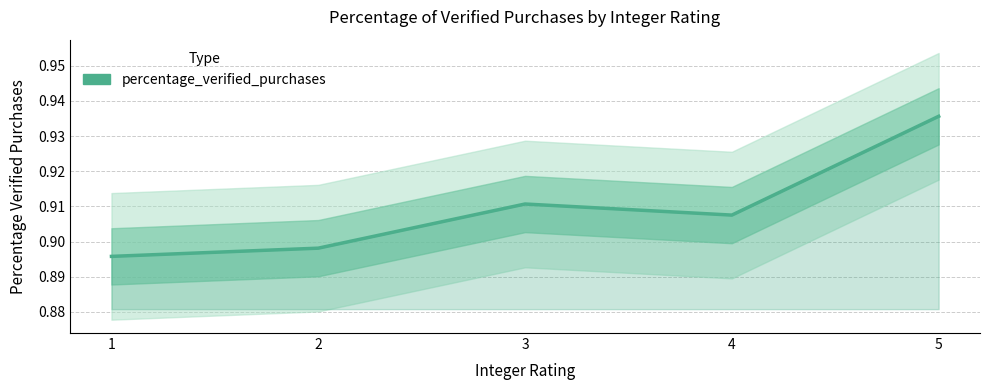

How many points are higher than both their immediate neighbors (excluding endpoints)?

1